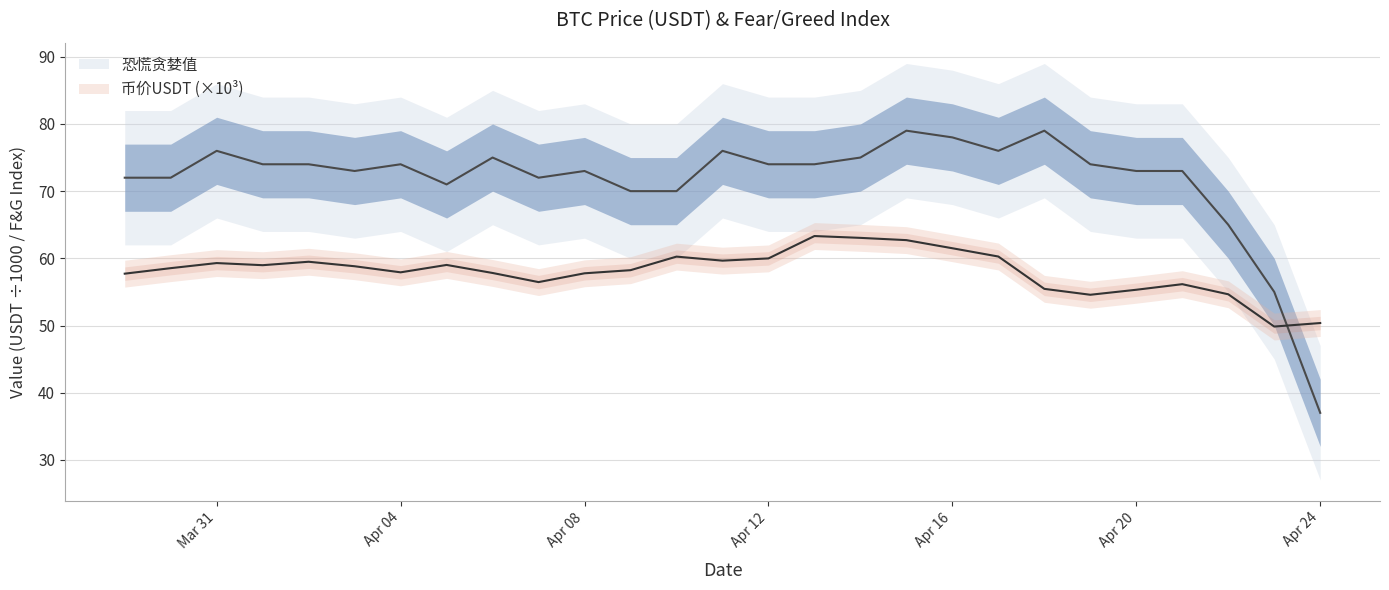

Is this an area chart (filled region under the line)?

No